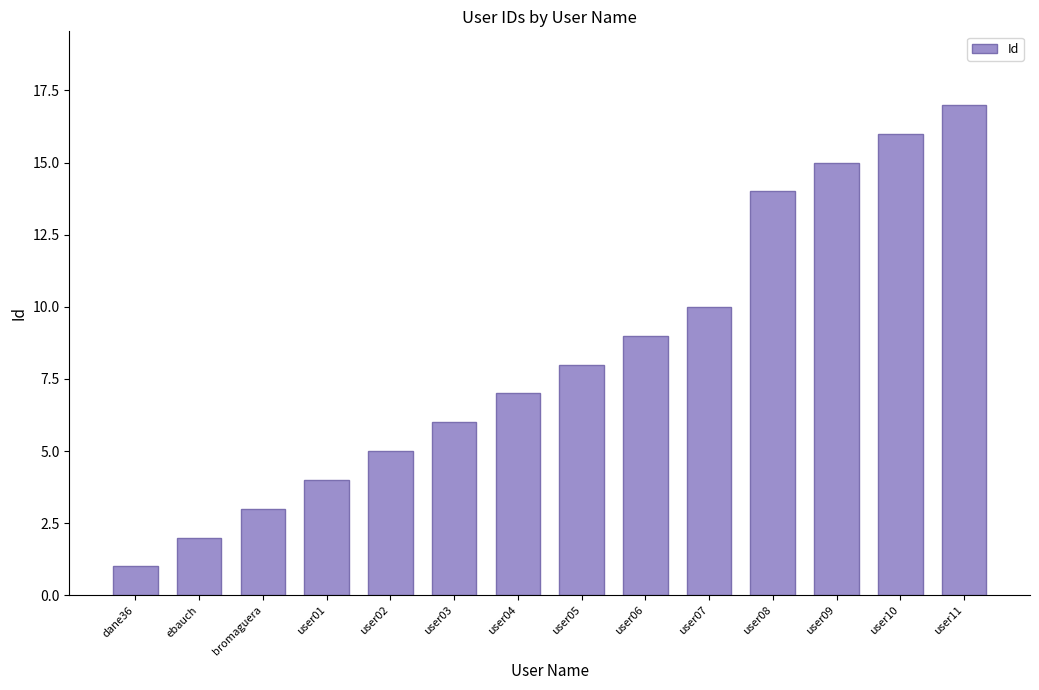

Reading right to left, list all the values displayed in this chart.

user11=17	user10=16	user09=15	user08=14	user07=10	user06=9	user05=8	user04=7	user03=6	user02=5	user01=4	bromaguera=3	ebauch=2	dane36=1